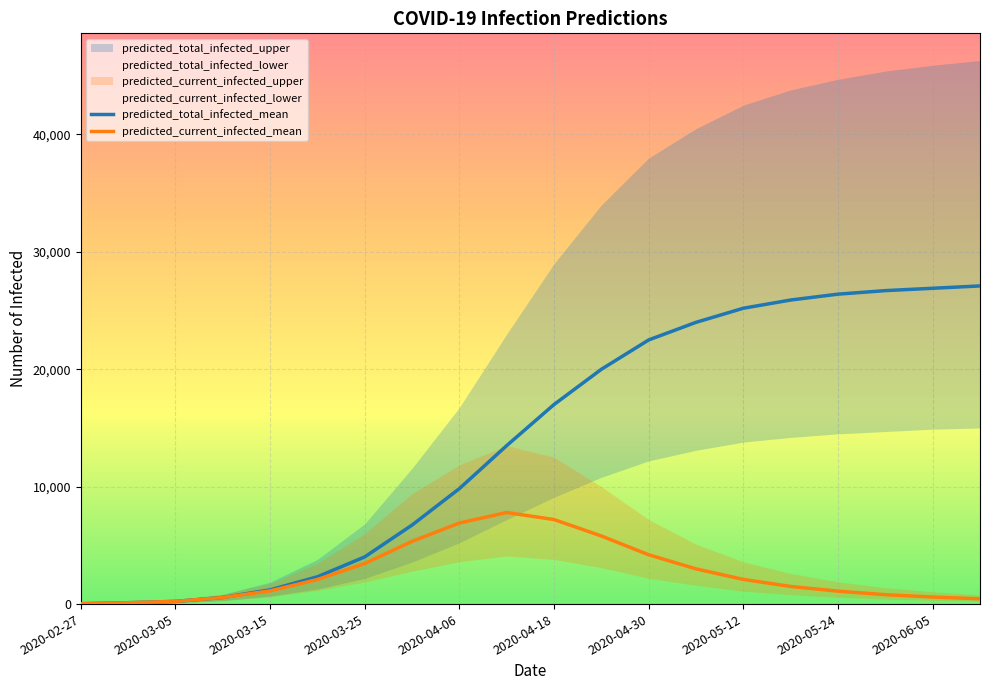

What is the sum of all predicted_total_infected_mean values?

280262